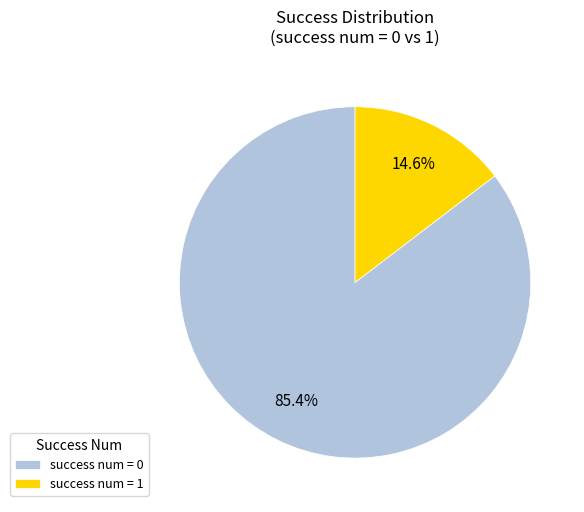

Which category has the smallest portion of the pie?

success num = 1